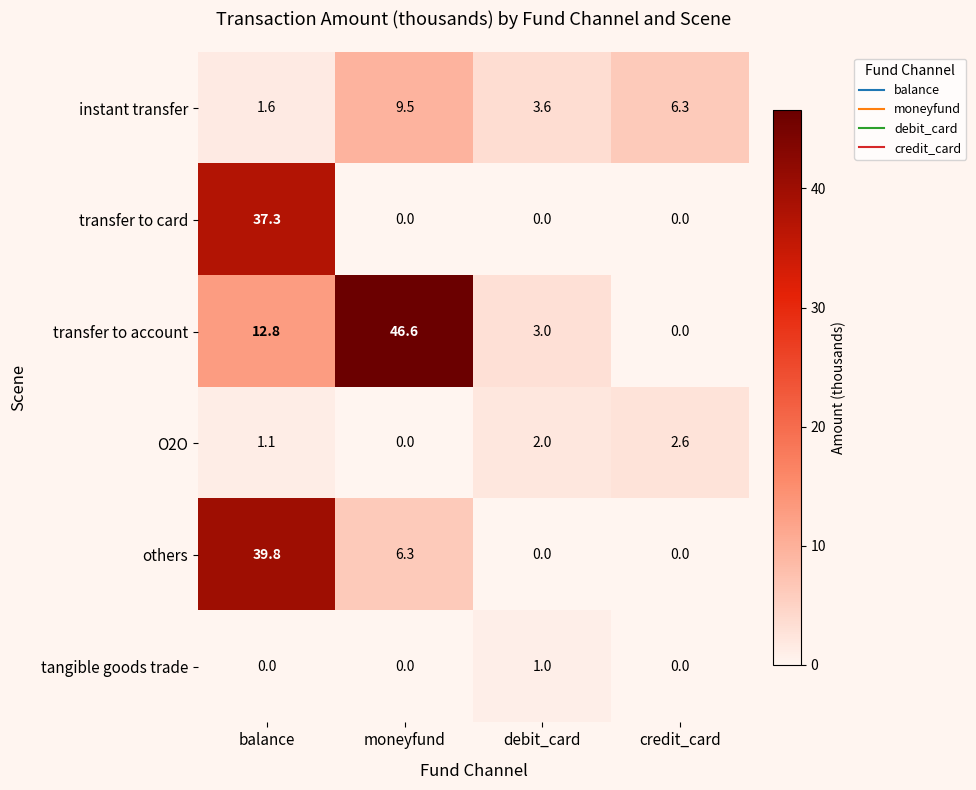

True or false: transfer to account has a value of -26.3 at credit_card.

False